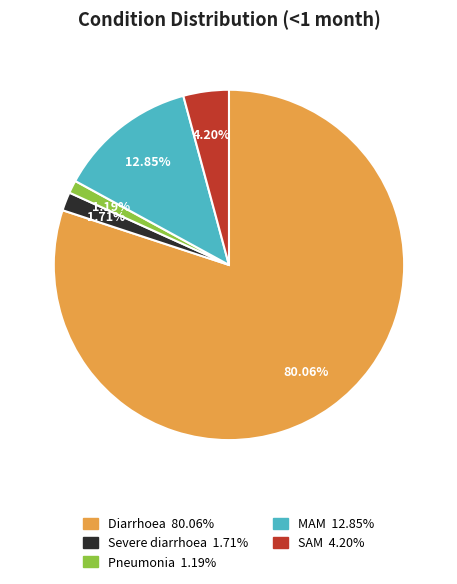

How many slices are in this pie chart?

5